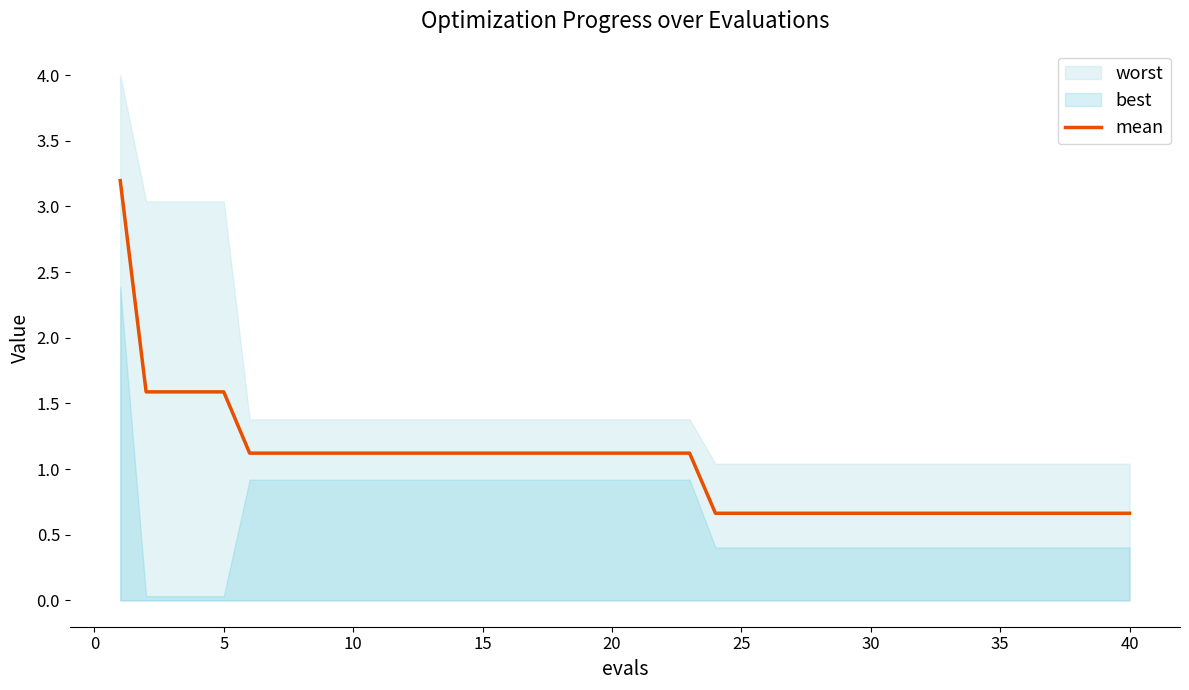

What is the maximum value for mean?

3.2